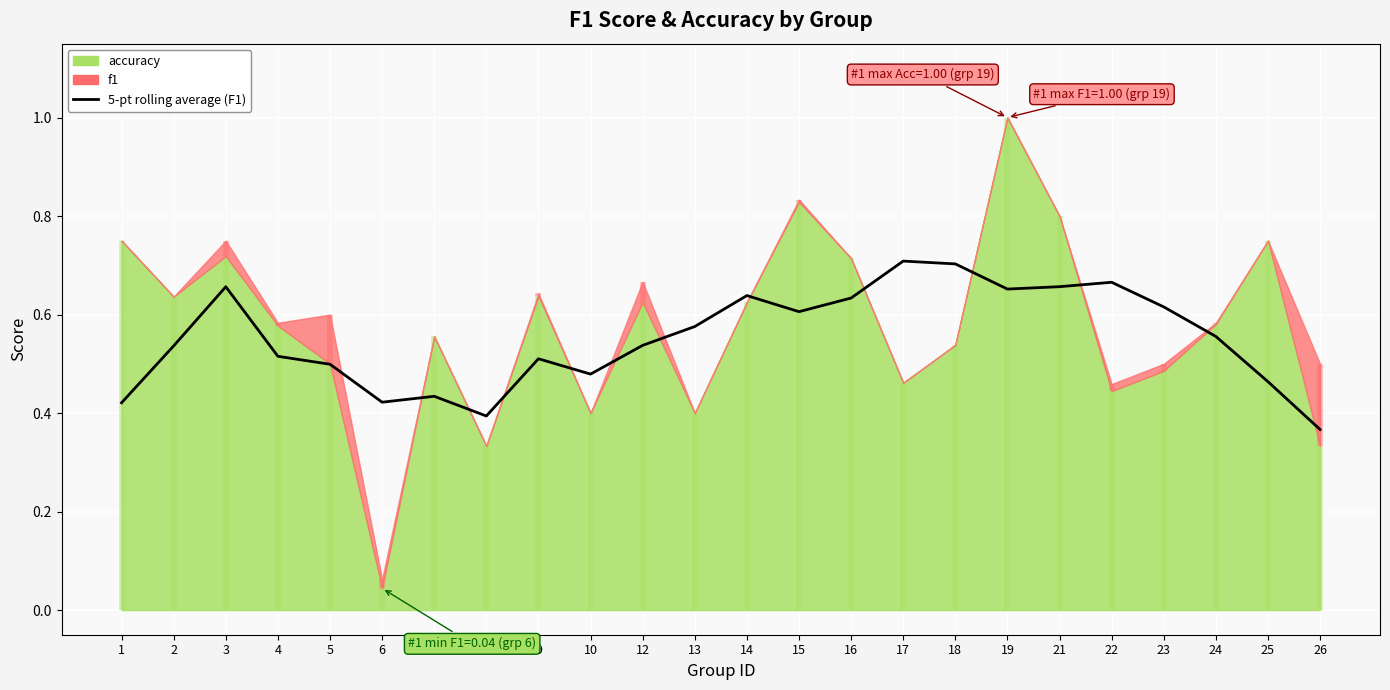

True or false: the data shows 0.6 at 7.

False